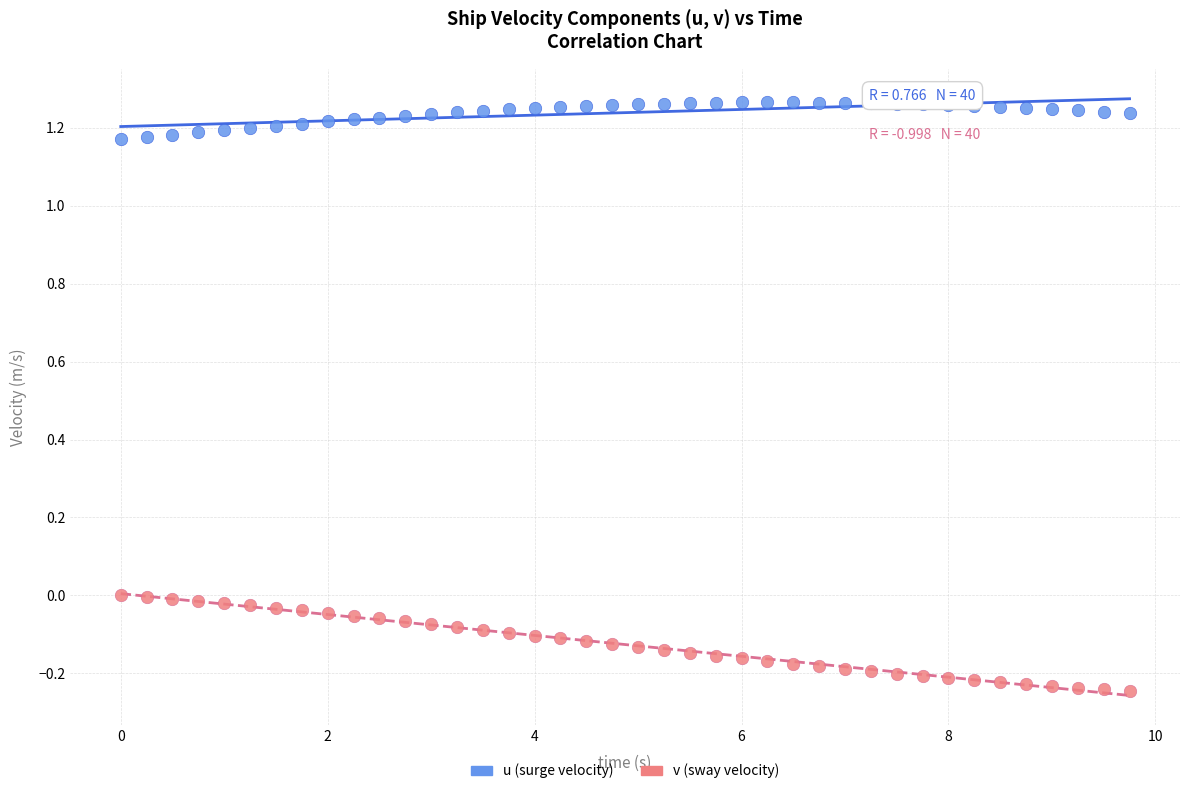

Which series contains the lowest Y value?

v (sway velocity)